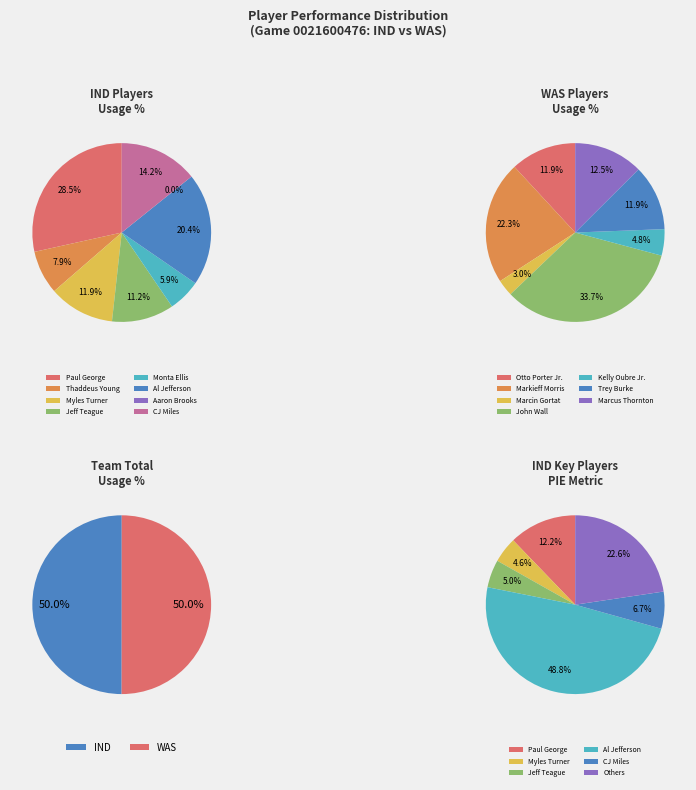

Which slice is the largest?

John Wall